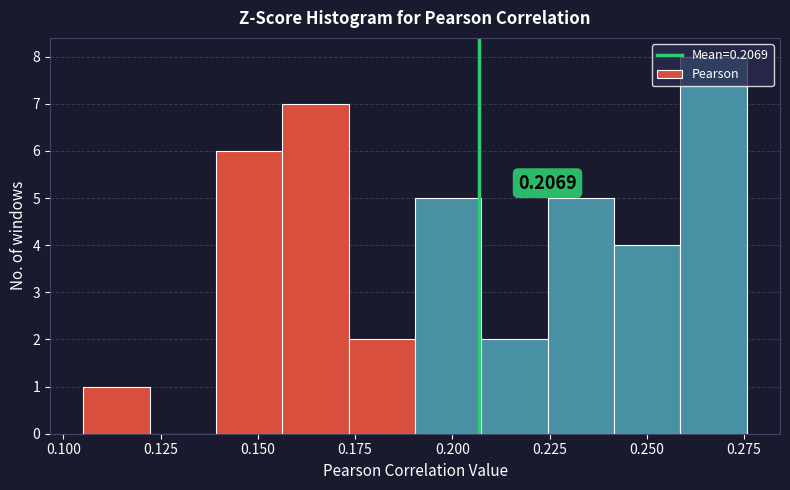

Read against the x-axis, roughly where is the centre of the tallest bar?

0.265